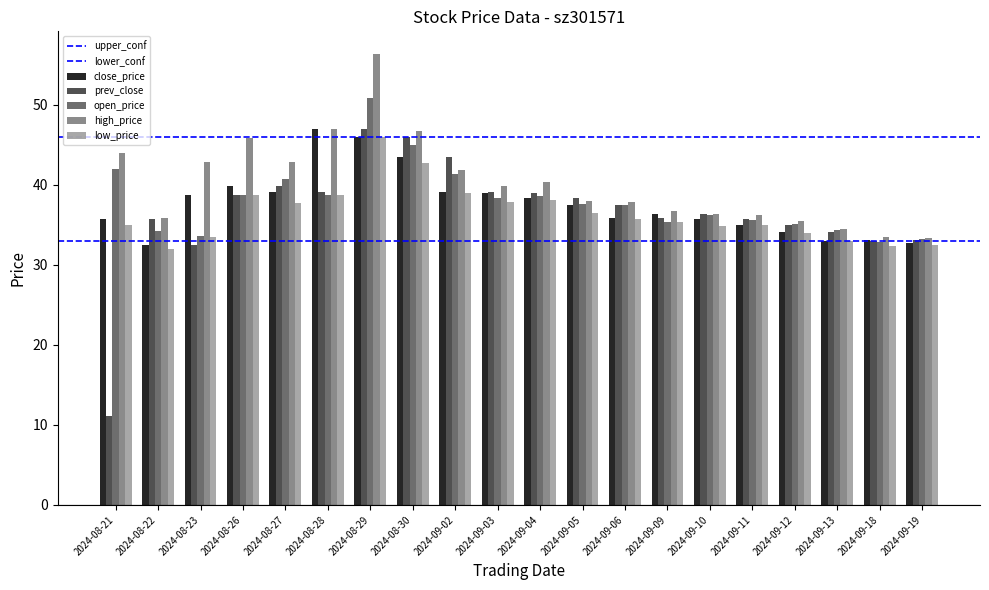

Is it true that close_price equals 24.9 at 2024-09-09?

False